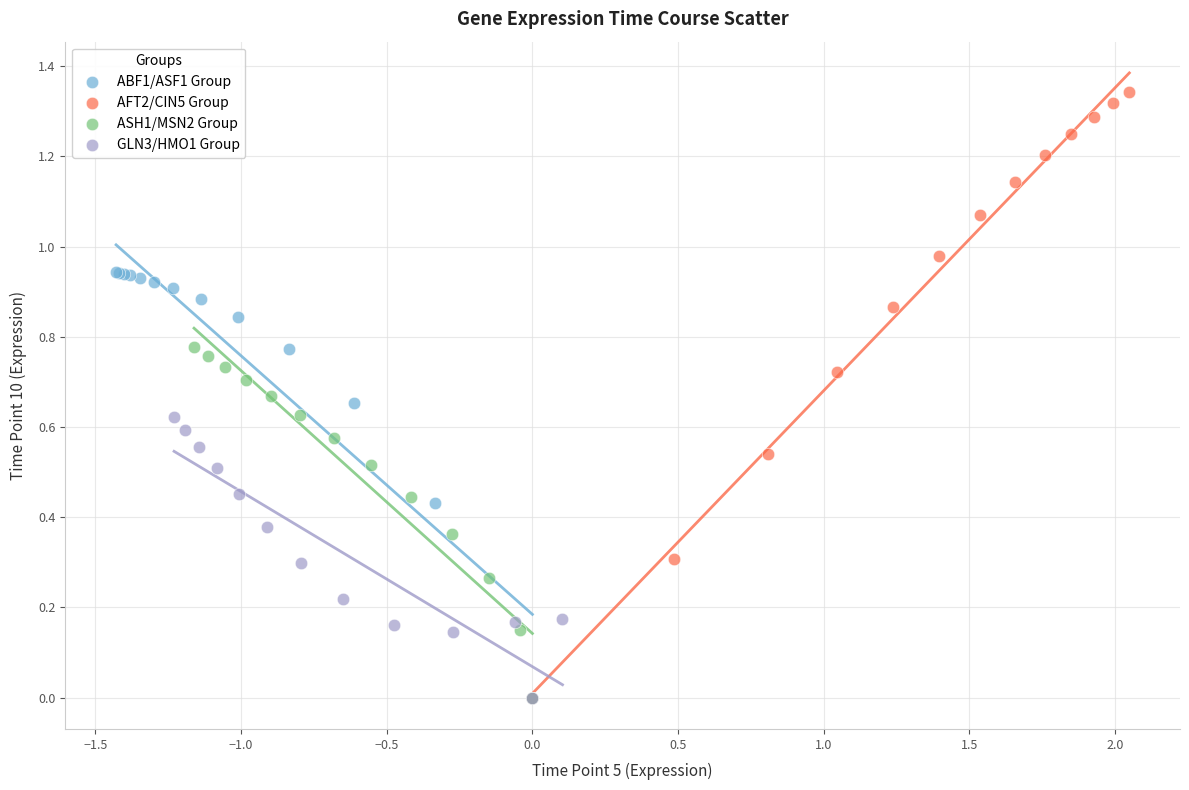

Which series contains the highest Y value?

AFT2/CIN5 Group